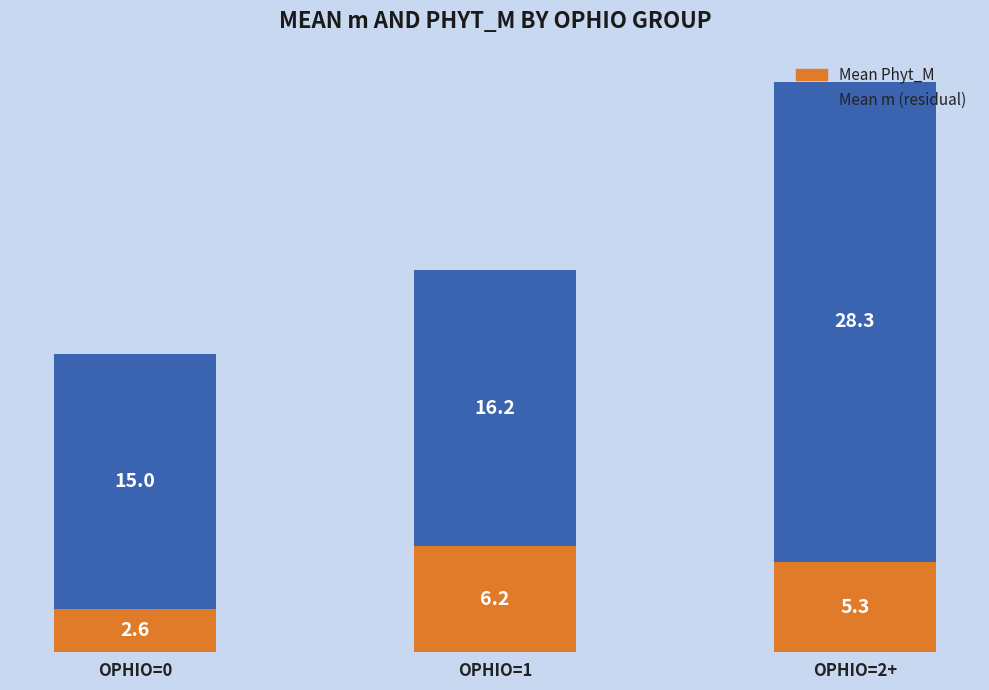

At which category is the sum across all series the highest?

OPHIO=2+